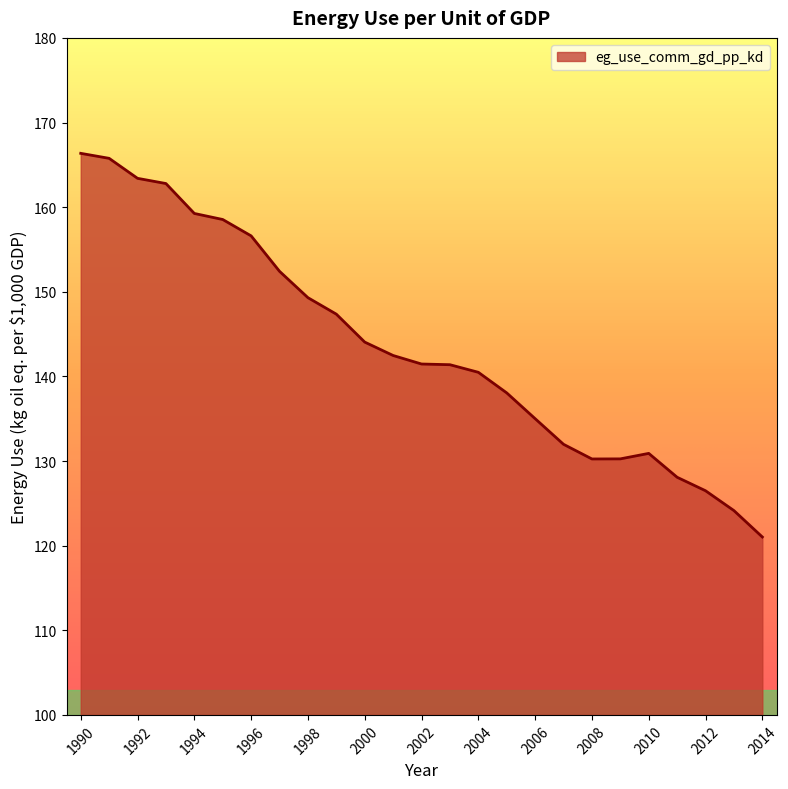

What is the minimum value shown in the chart?

121.0